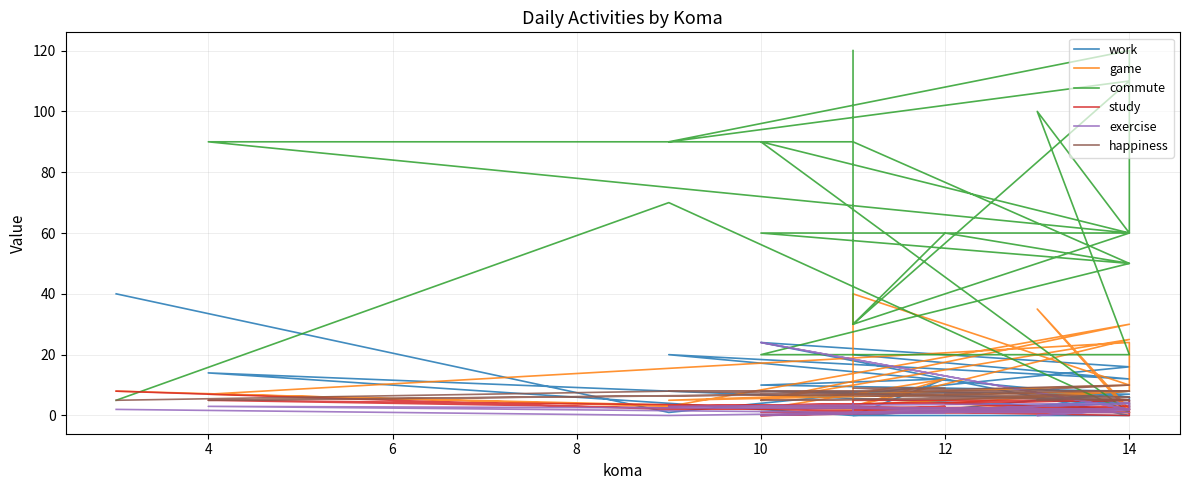

What is the average value of the happiness series?

7